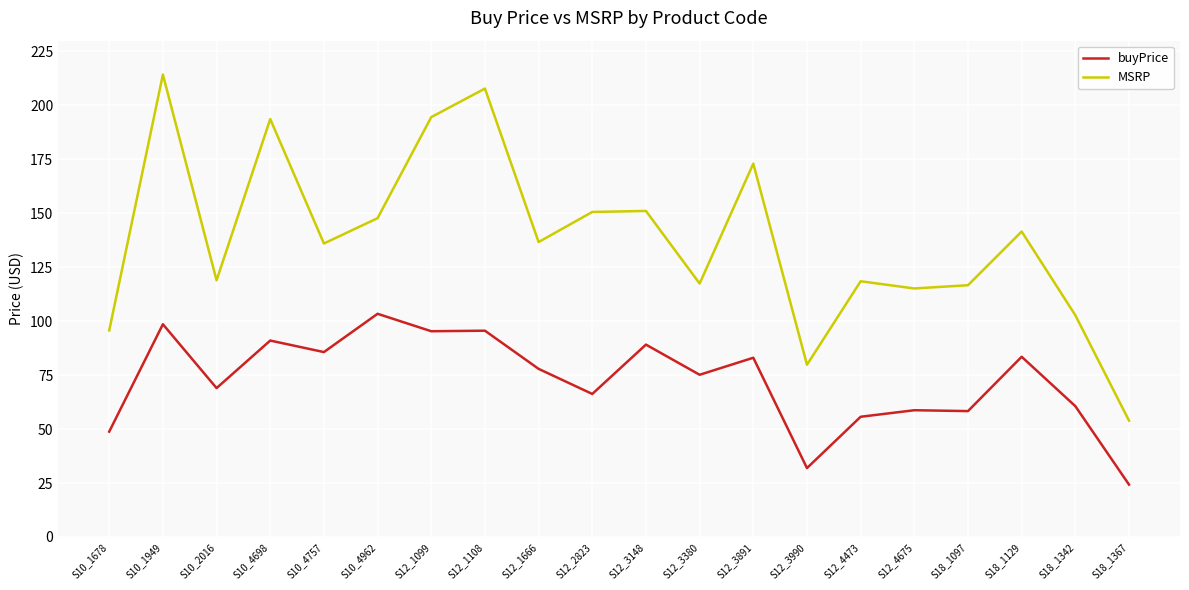

Which series has the widest spread of values?

MSRP